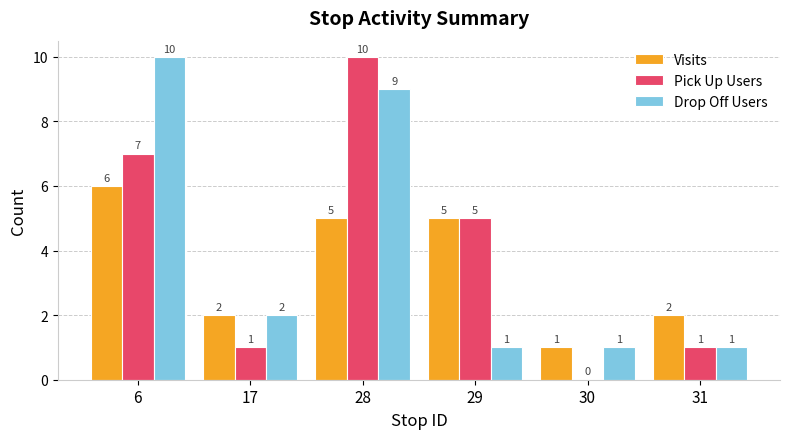

Reading left to right, transcribe all the data shown in this chart.

Visits: 6	2	5	5	1	2
Pick Up Users: 7	1	10	5	0	1
Drop Off Users: 10	2	9	1	1	1